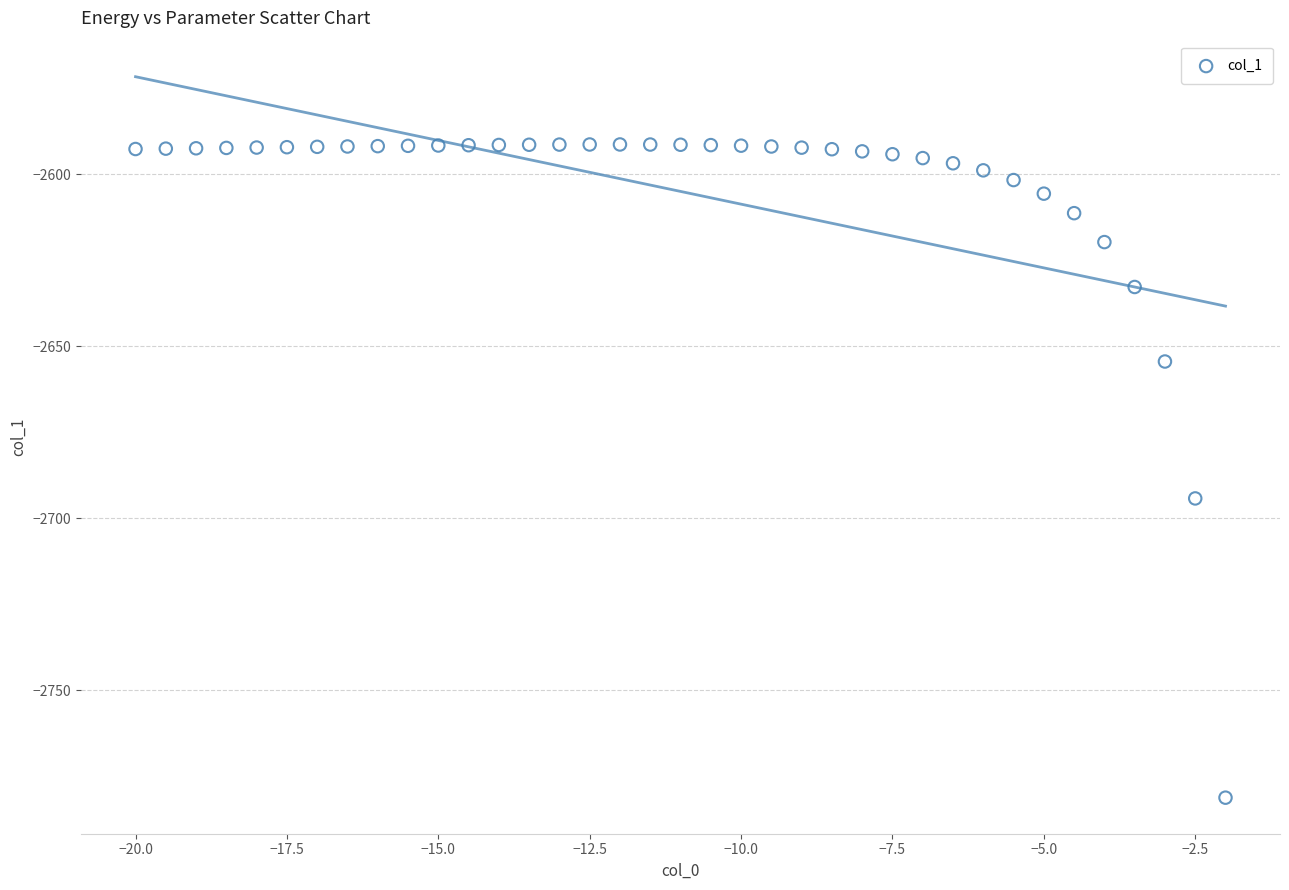

What Y value in the scatter plot is closest to -2686?

-2694.2